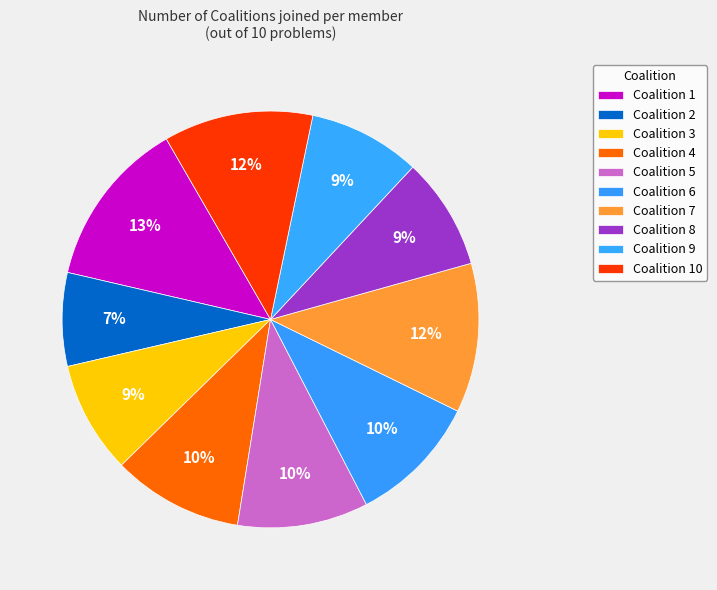

To the nearest percent, what is the difference between the largest and smallest slice percentages?

6%